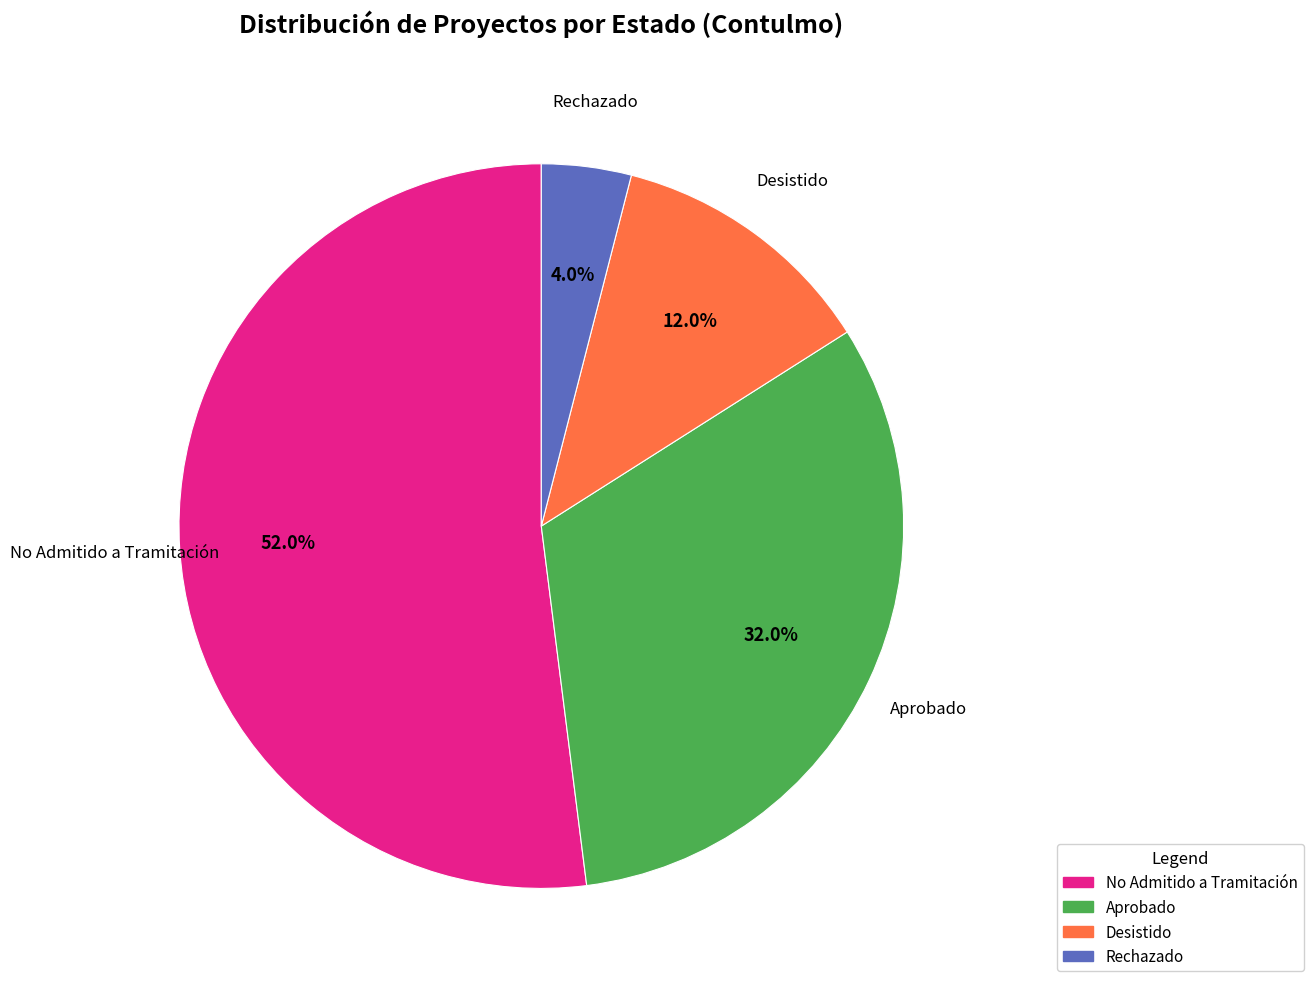

To the nearest percent, what is the difference between the largest and smallest slice percentages?

48%